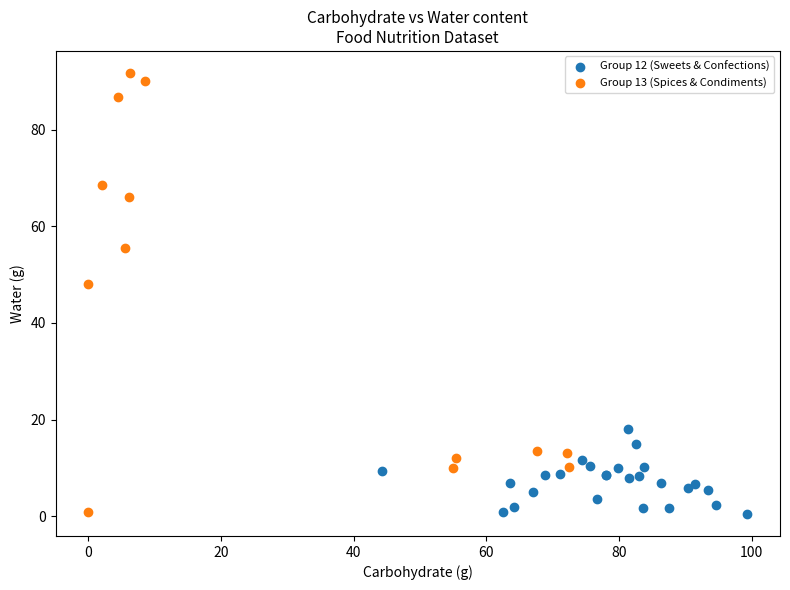

Which series has the widest spread of Y values?

Group 13 (Spices & Condiments)